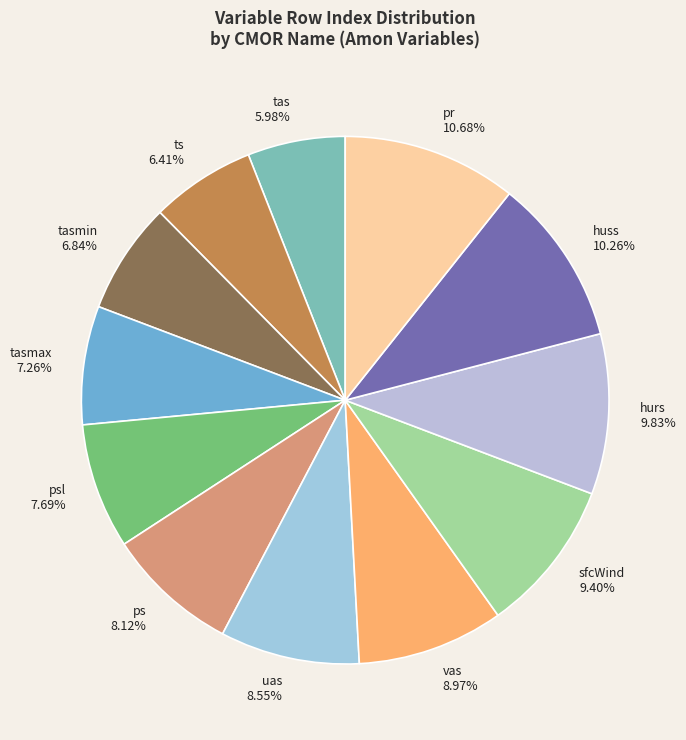

How many slices are in this pie chart?

12